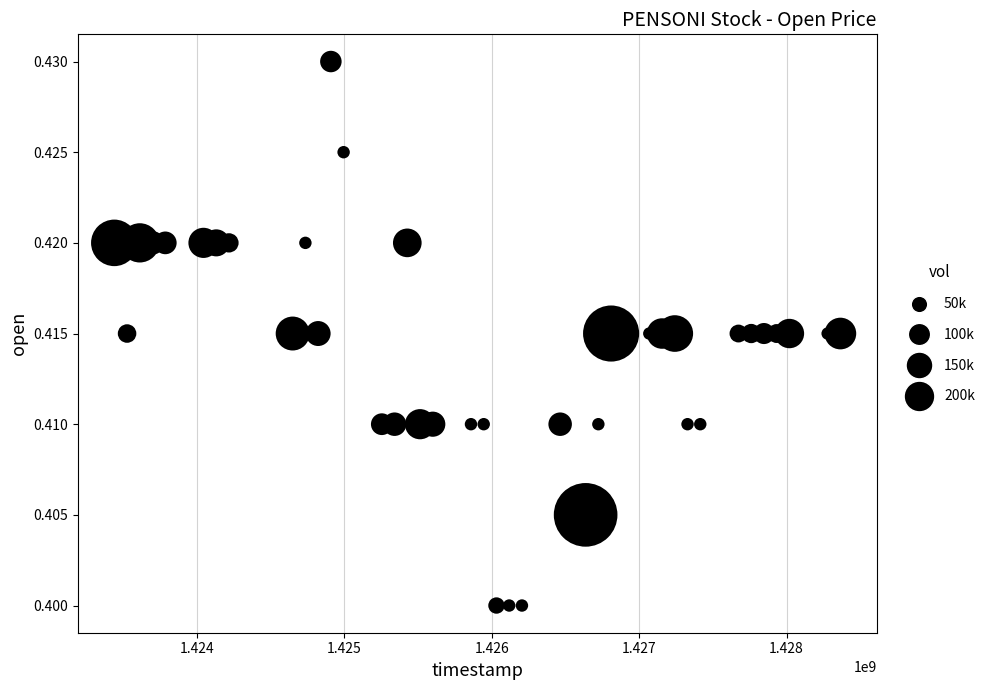

What is the range of X values (max minus min)?

4924800.0